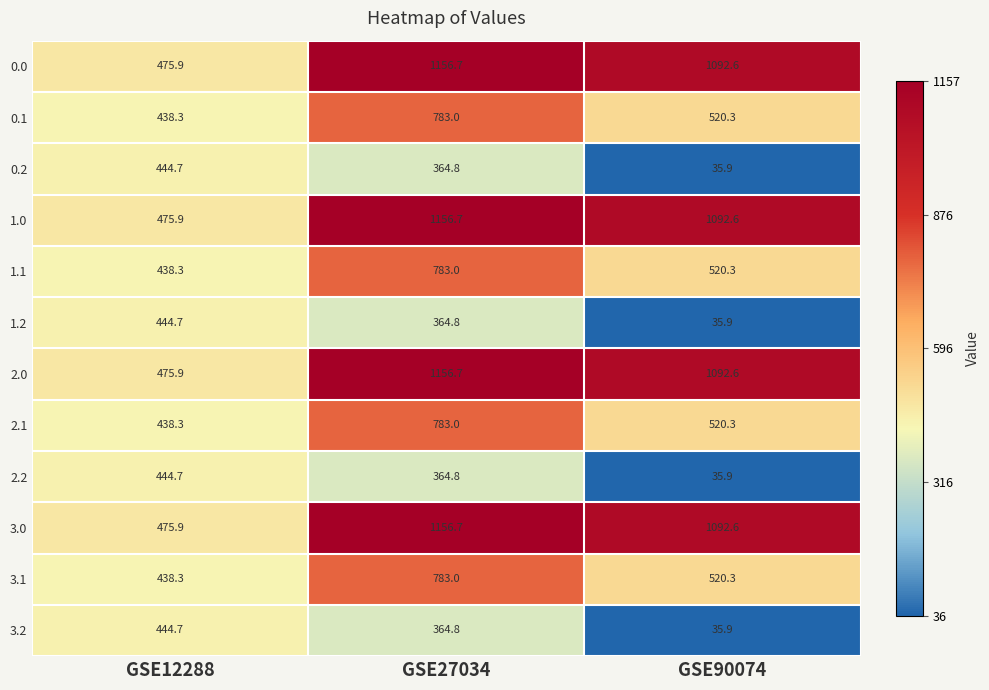

How many distinct data groups are displayed?

12